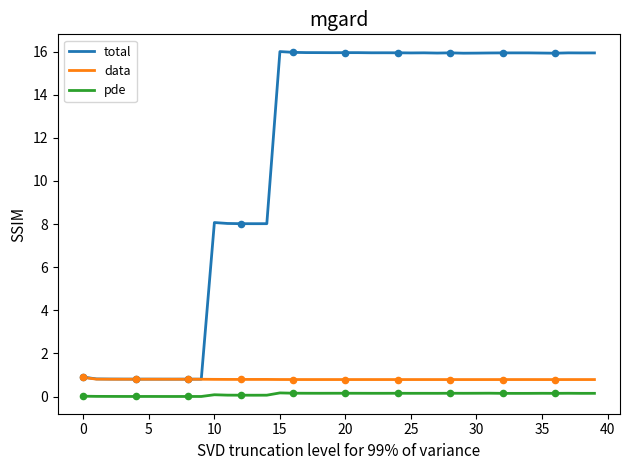

Which series has the widest spread of values?

total